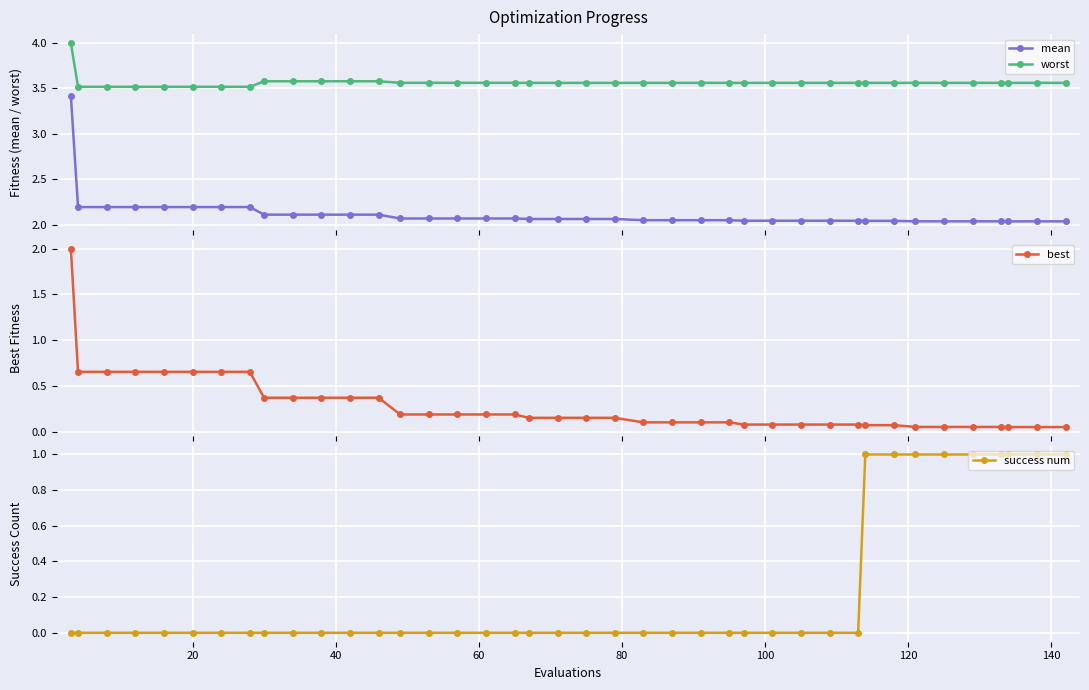

Rank the series by their maximum value, from lowest to highest.

success num, best, mean, worst